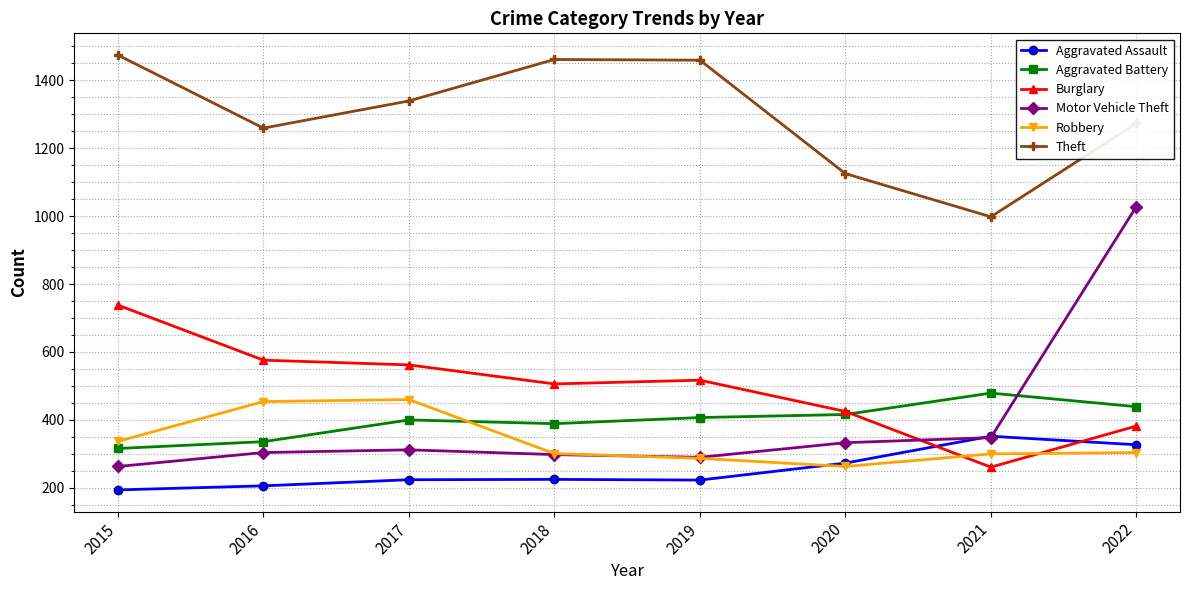

The Burglary series shows 135 at 2022. True or false?

False